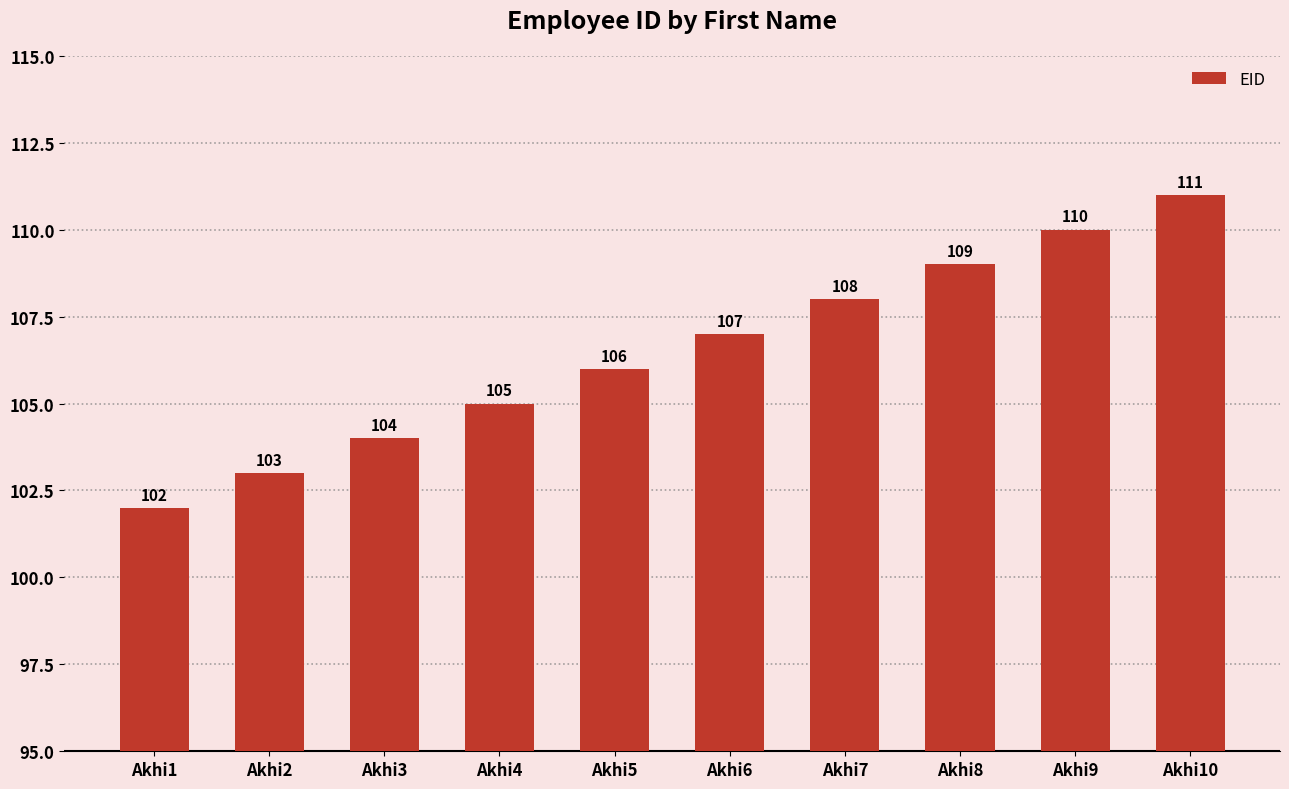

What is the value of the 2nd bar from the left?

103